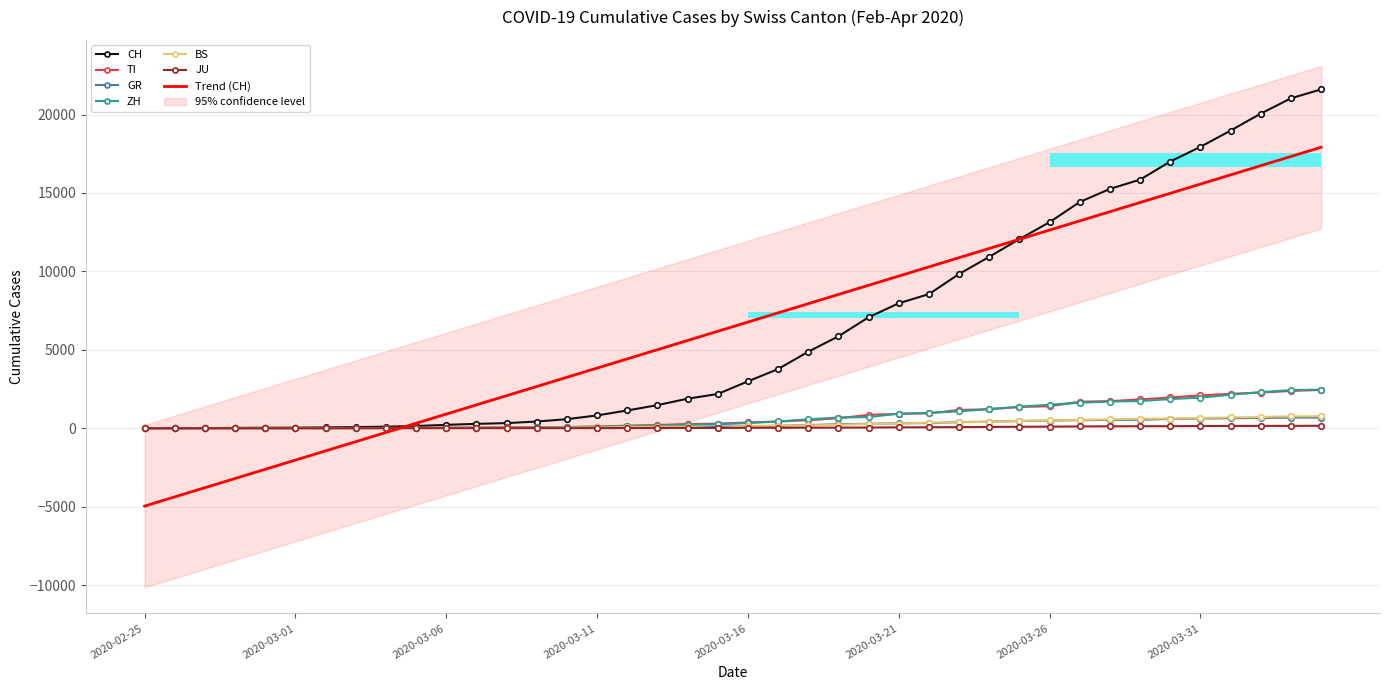

What is the value of the TI point at the 4th from the left?

1